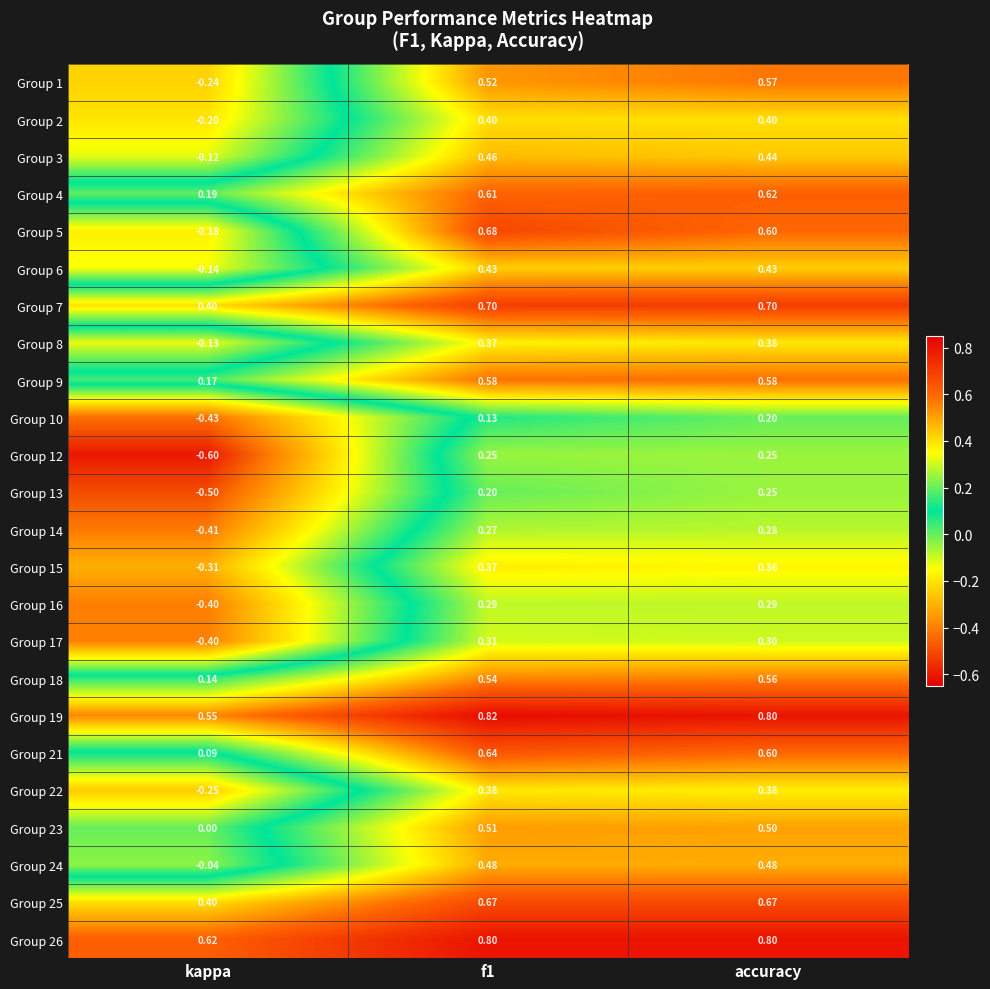

At which label does Group 21 reach its minimum?

kappa